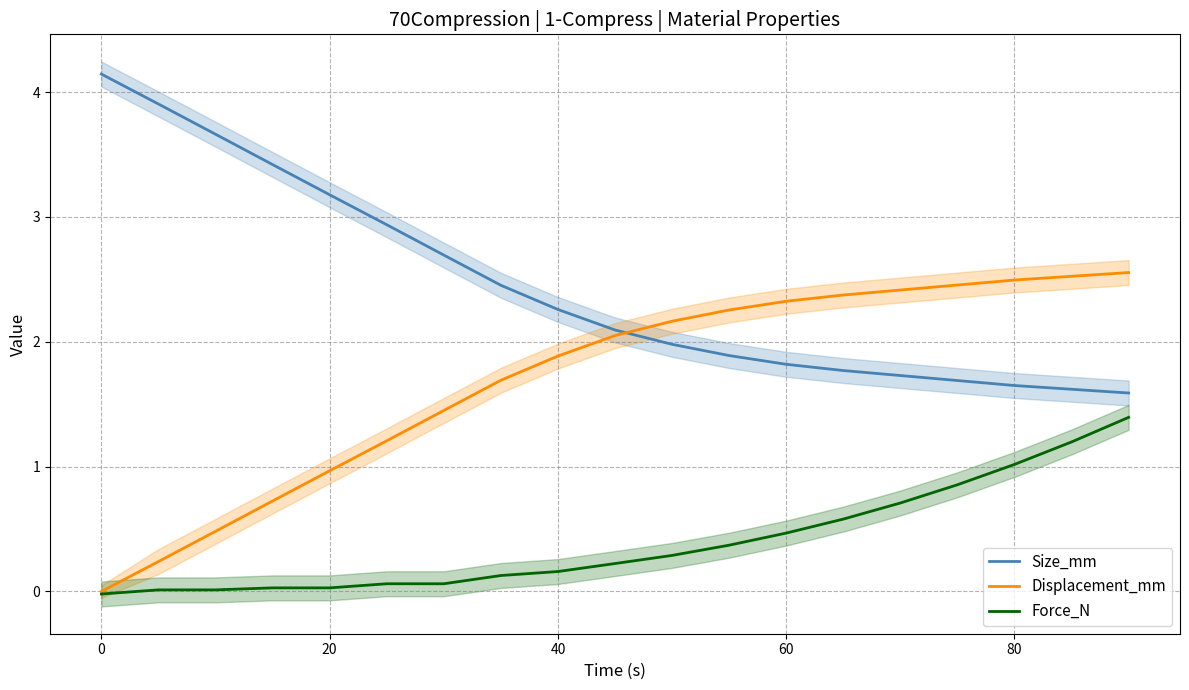

True or false: Force_N has a value of -0.0 at 0.

True